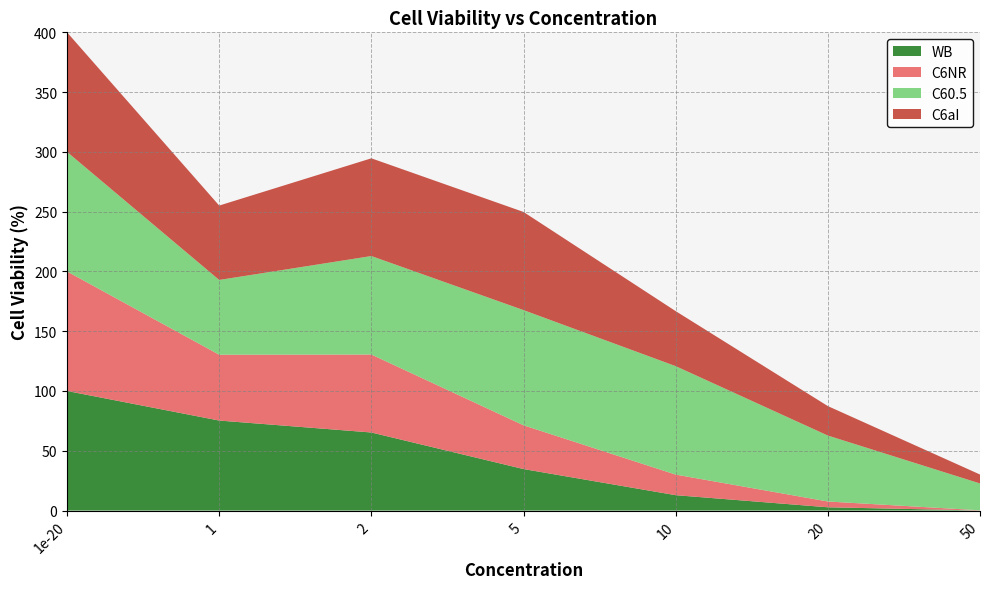

Reading left to right, extract all data points from this chart.

WB: 100.0	75.3	65.3	34.7	12.9	2.7	0.0
C6NR: 100.0	55.1	65.2	36.6	17.2	4.8	0.2
C60.5: 100.0	62.5	82.4	96.3	90.7	55.2	22.4
C6aI: 100.0	62.2	81.7	82.1	46.0	24.6	7.5